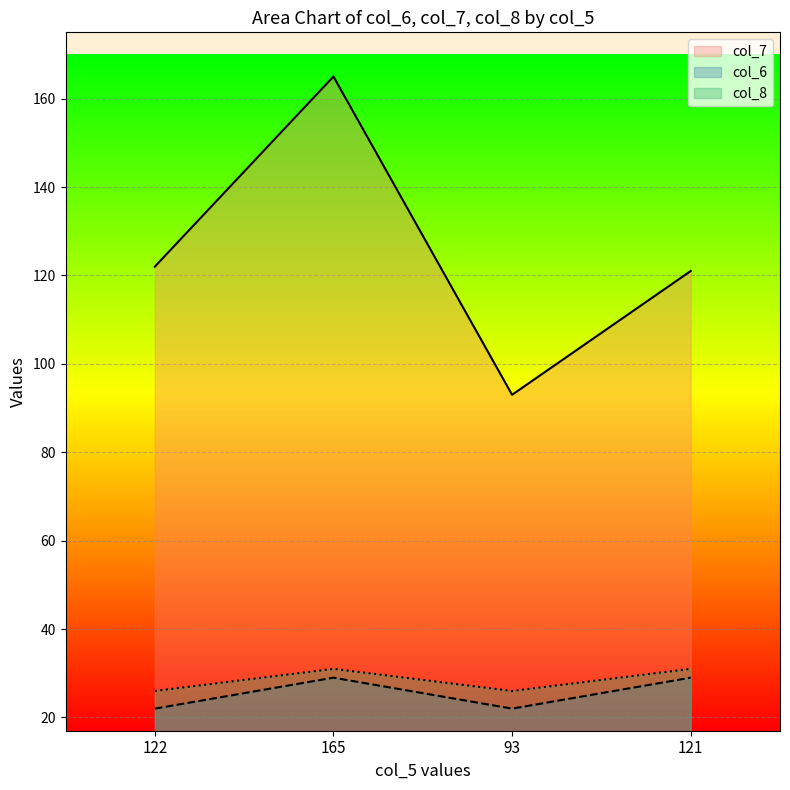

What is the total value across all series at 122?

170